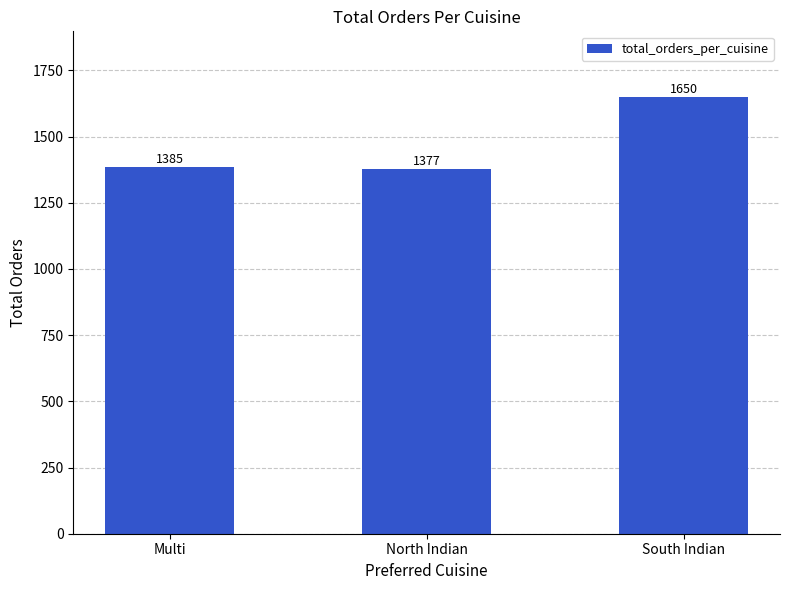

At which category does the chart reach its peak across all series?

South Indian